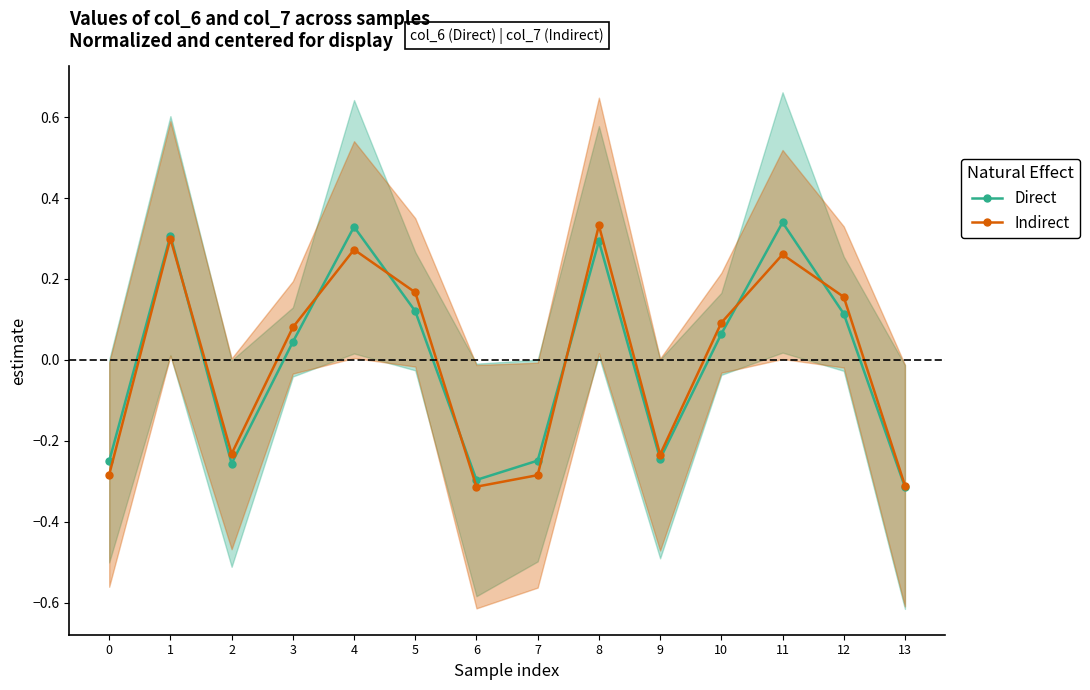

True or false: Direct and Indirect intersect in this chart.

True